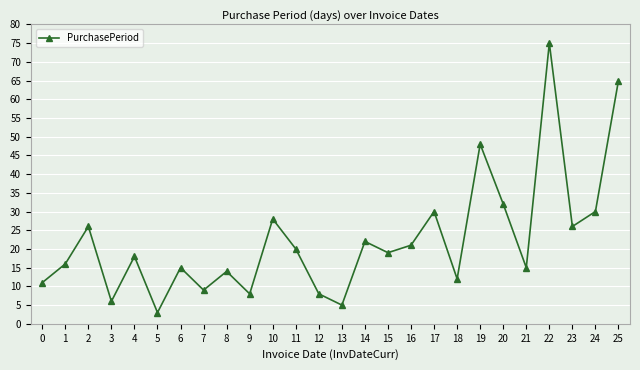

The chart shows a value of 21 at 6. True or false?

False